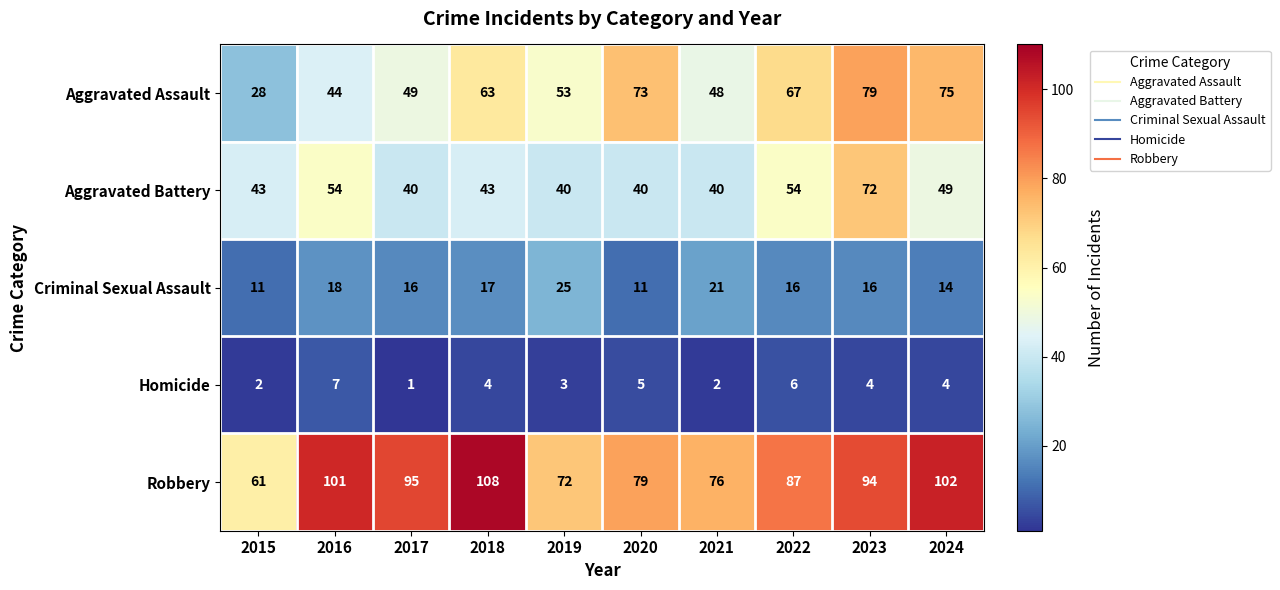

Count the number of data series in this chart.

5